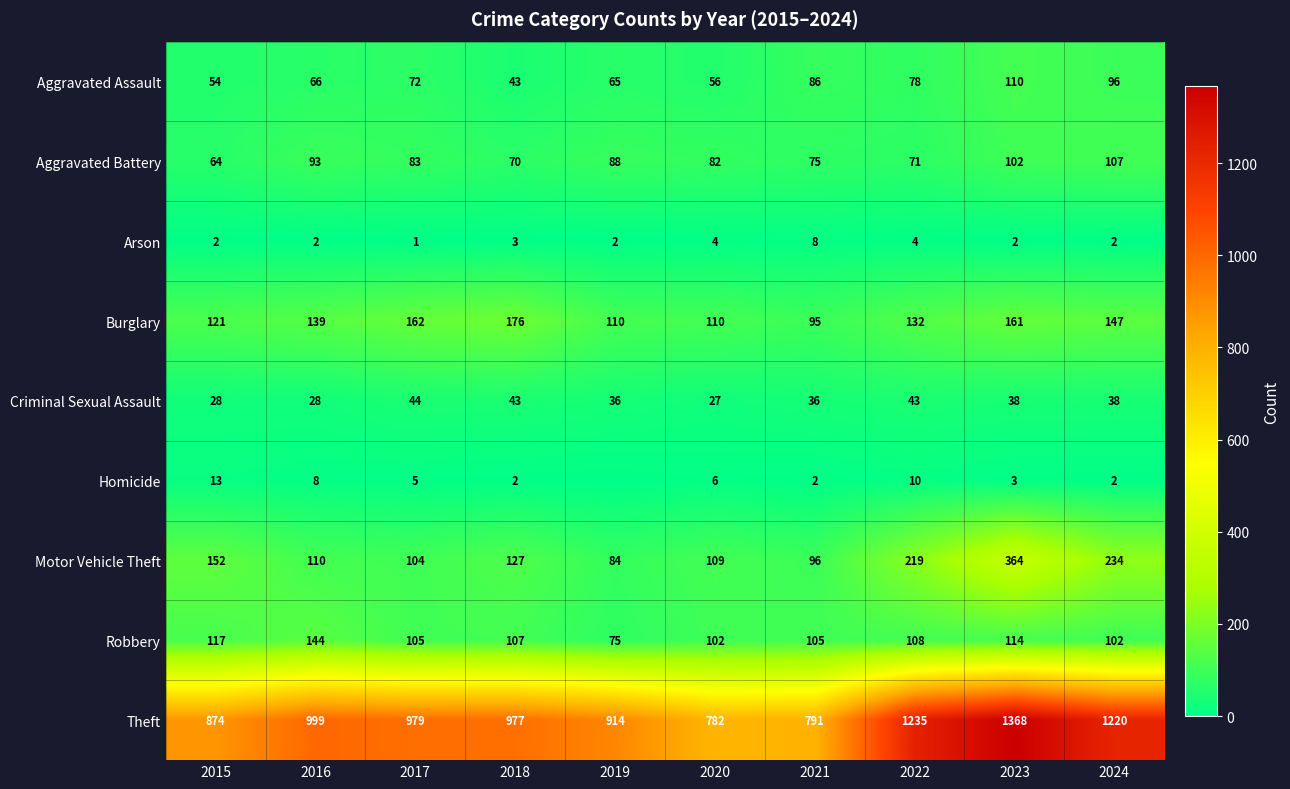

Is it true that Arson equals 3 at 2018?

True